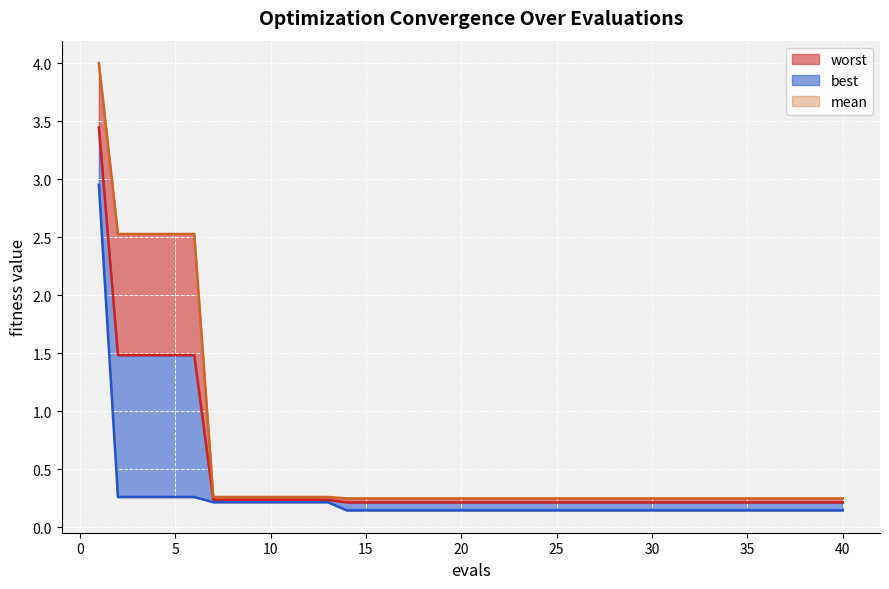

Reading right to left, extract all data points from this chart.

mean: 40=0.2	39=0.2	38=0.2	37=0.2	36=0.2	35=0.2	34=0.2	33=0.2	32=0.2	31=0.2	30=0.2	29=0.2	28=0.2	27=0.2	26=0.2	25=0.2	24=0.2	23=0.2	22=0.2	21=0.2	20=0.2	19=0.2	18=0.2	17=0.2	16=0.2	15=0.2	14=0.2	13=0.2	12=0.2	11=0.2	10=0.2	9=0.2	8=0.2	7=0.2	6=1.5	5=1.5	4=1.5	3=1.5	2=1.5	1=3.4
best: 40=0.1	39=0.1	38=0.1	37=0.1	36=0.1	35=0.1	34=0.1	33=0.1	32=0.1	31=0.1	30=0.1	29=0.1	28=0.1	27=0.1	26=0.1	25=0.1	24=0.1	23=0.1	22=0.1	21=0.1	20=0.1	19=0.1	18=0.1	17=0.1	16=0.1	15=0.1	14=0.1	13=0.2	12=0.2	11=0.2	10=0.2	9=0.2	8=0.2	7=0.2	6=0.3	5=0.3	4=0.3	3=0.3	2=0.3	1=3.0
worst: 40=0.2	39=0.2	38=0.2	37=0.2	36=0.2	35=0.2	34=0.2	33=0.2	32=0.2	31=0.2	30=0.2	29=0.2	28=0.2	27=0.2	26=0.2	25=0.2	24=0.2	23=0.2	22=0.2	21=0.2	20=0.2	19=0.2	18=0.2	17=0.2	16=0.2	15=0.2	14=0.2	13=0.3	12=0.3	11=0.3	10=0.3	9=0.3	8=0.3	7=0.3	6=2.5	5=2.5	4=2.5	3=2.5	2=2.5	1=4.0